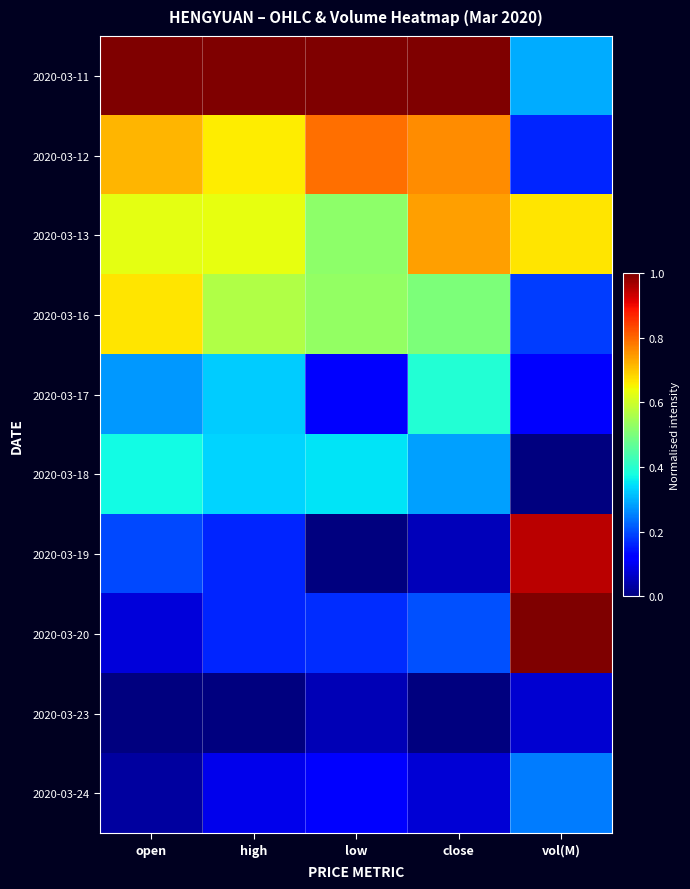

At how many categories does at least one series exceed 0?

5